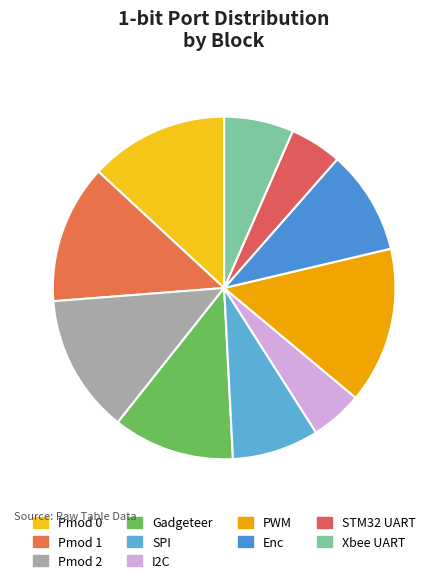

What percentage is the STM32 UART slice, to the nearest percent?

5%